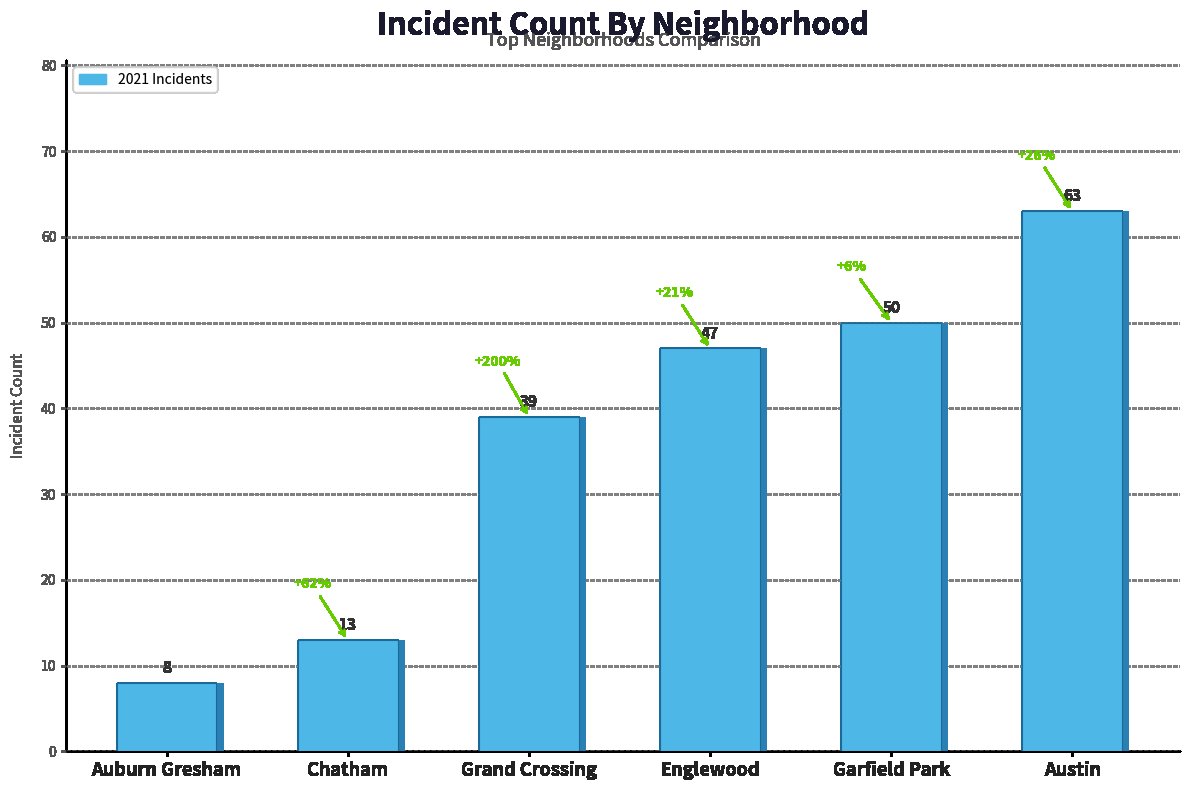

How many bars are there in total?

6